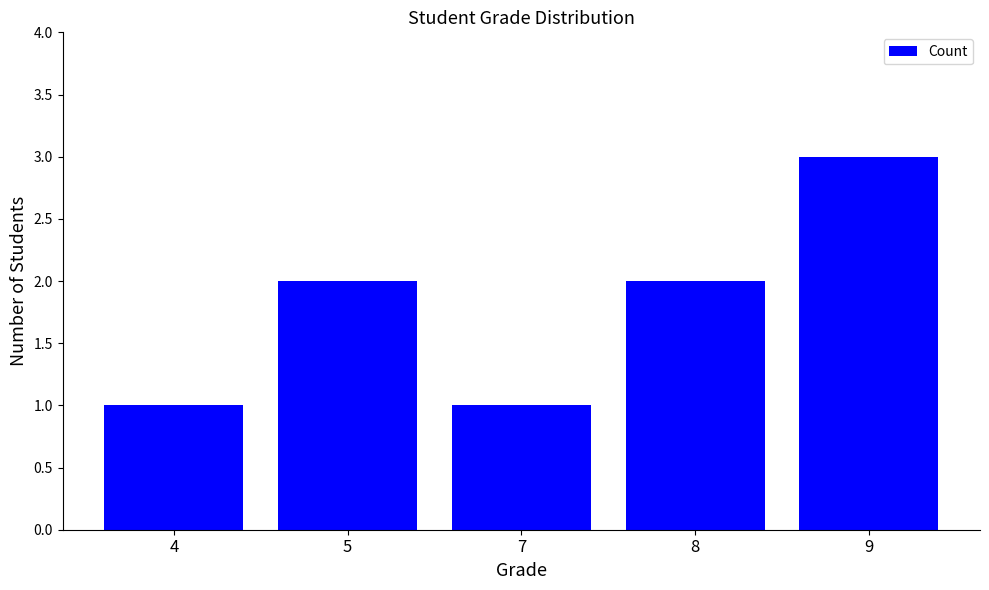

What is the approximate value at 9?

3